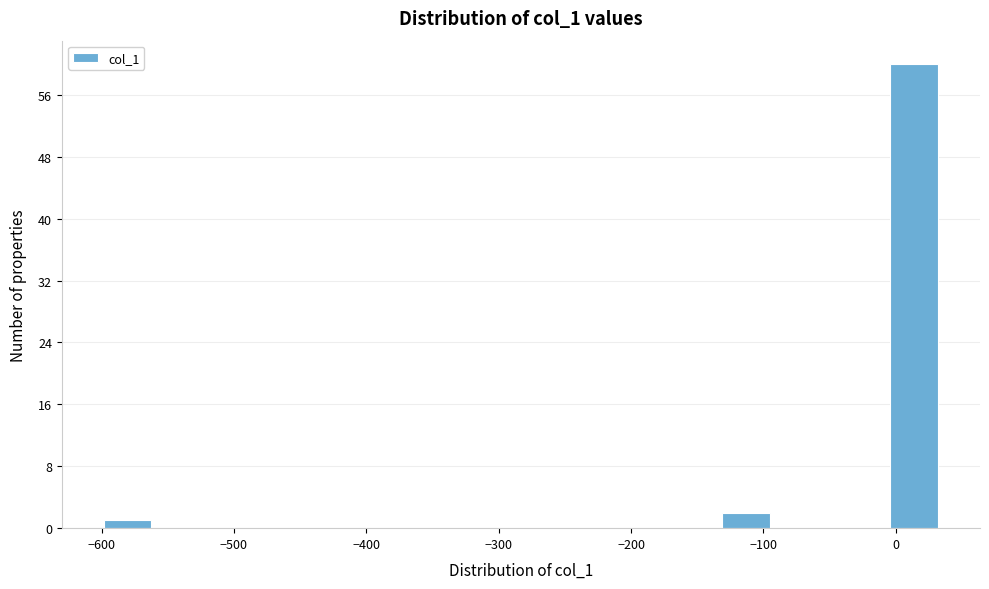

How tall is the bar that spans -600 to -560 on the x-axis? Neither the bar edges nor the heights are printed on the chart, so give them approximately, as read against the axes.

1